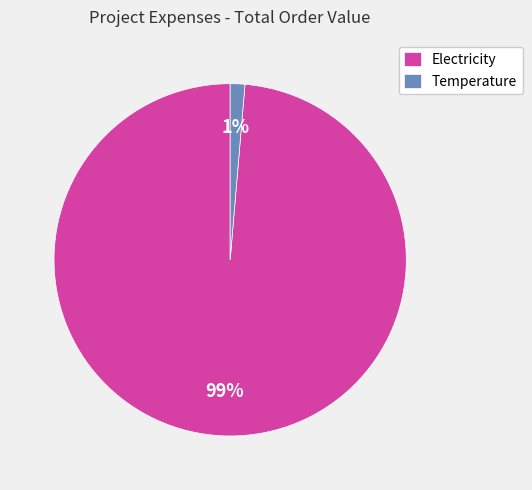

Is it true that Electricity is 99% of the pie?

True